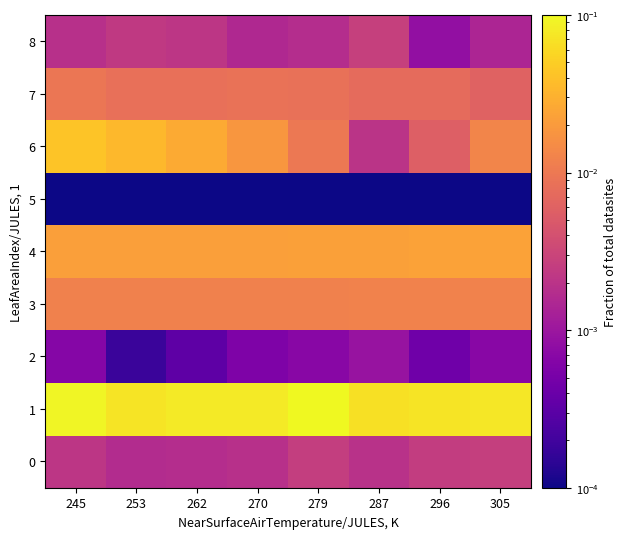

Count the number of data series in this chart.

9